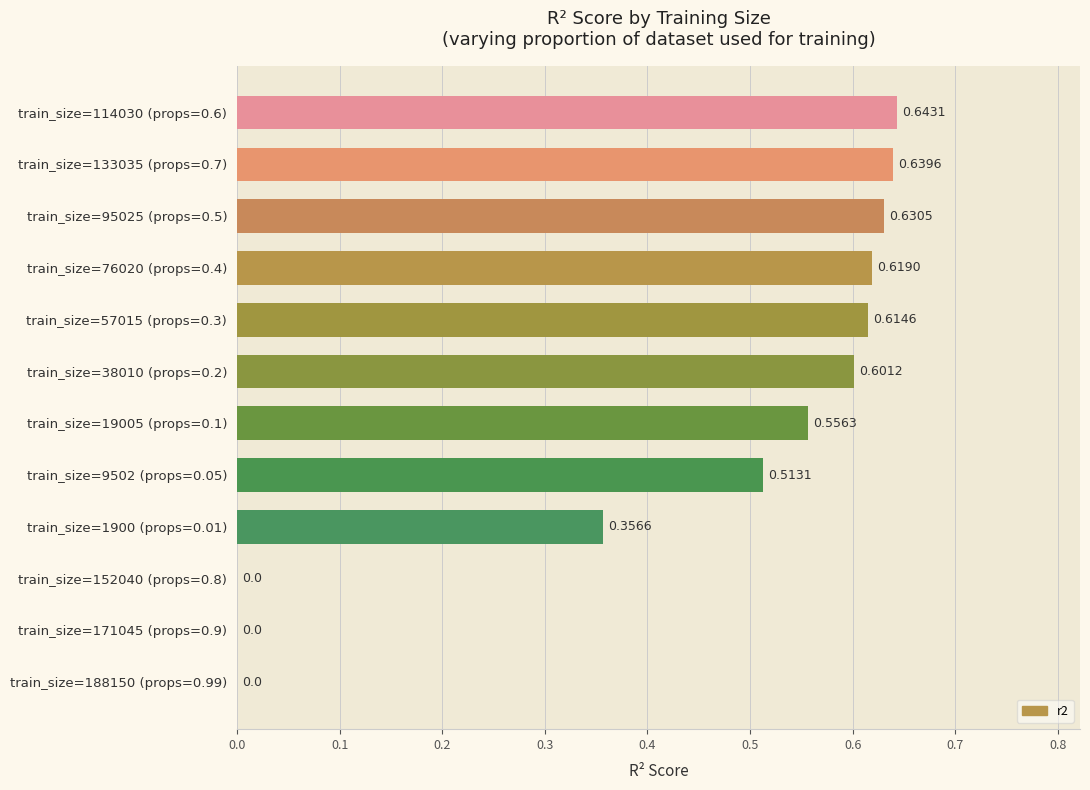

Which has a higher value, train_size=133035 (props=0.7) or train_size=95025 (props=0.5)?

train_size=133035 (props=0.7)